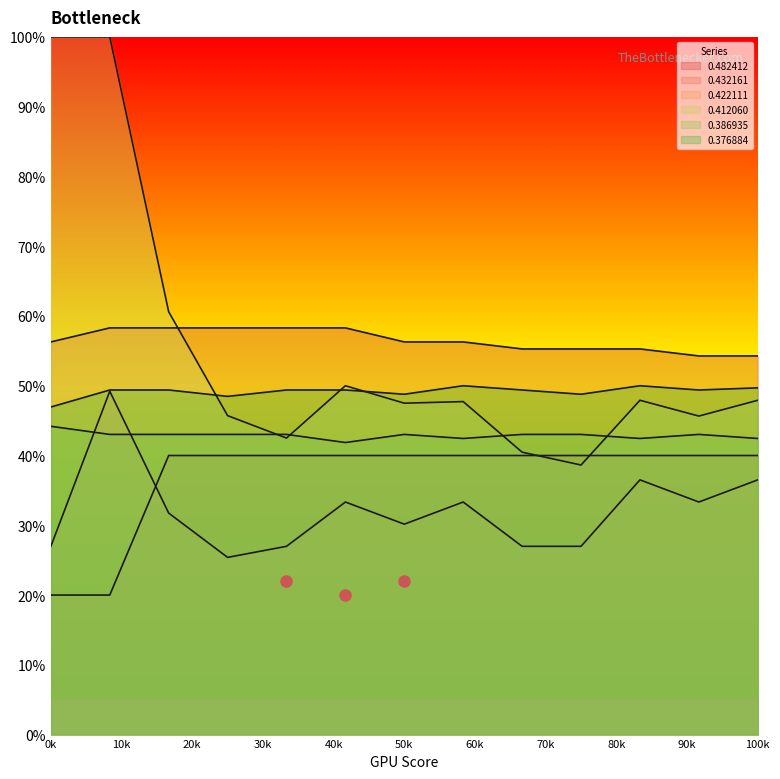

What is the value of the 0.422111 point at the 11th from the left?

0.4